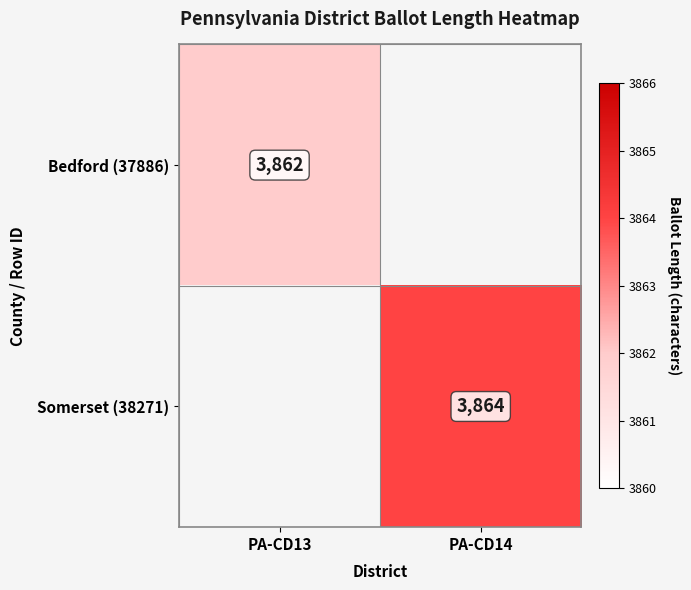

The Somerset (38271) series shows 1873.1 at PA-CD14. True or false?

False